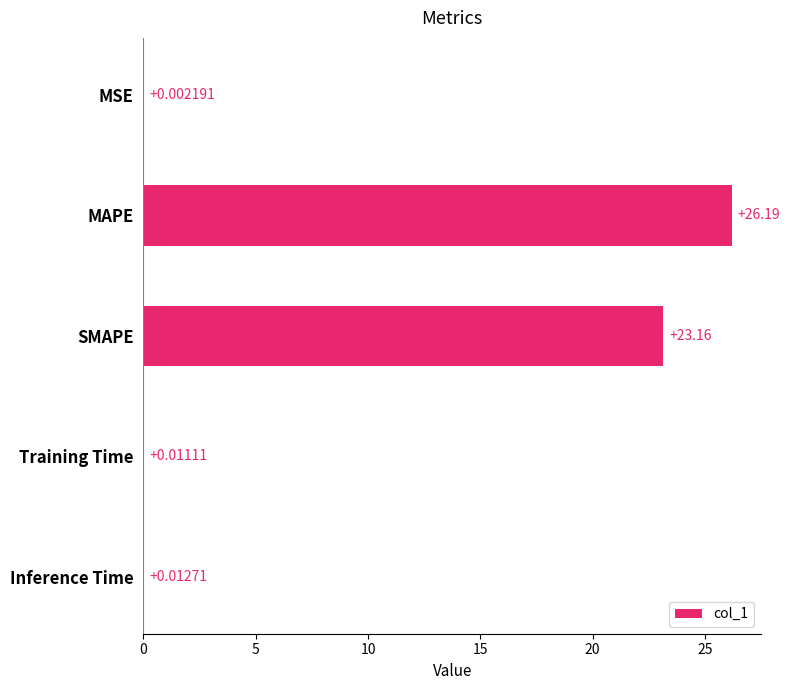

What is the sum of all values?

49.4